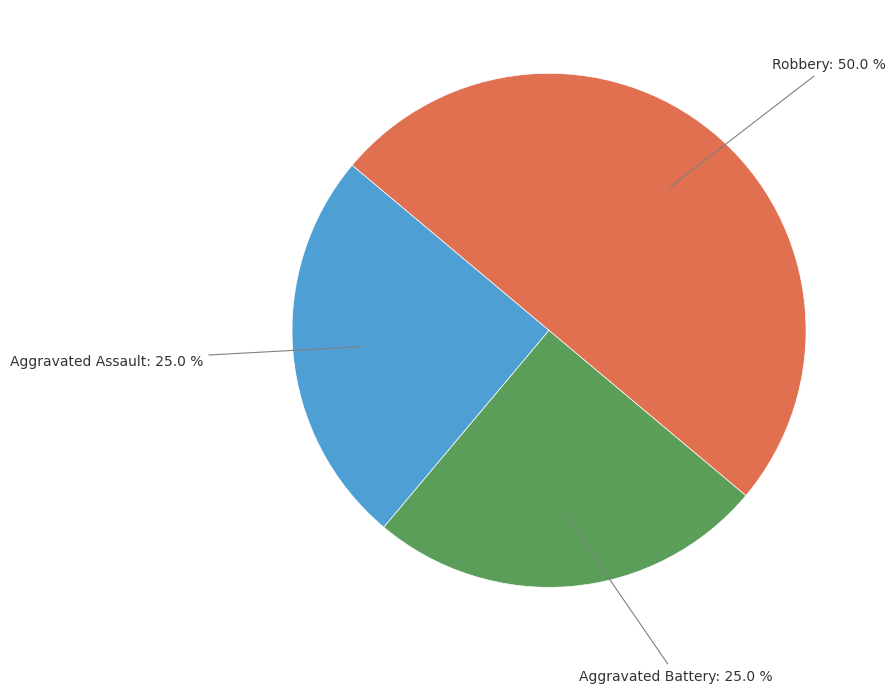

What is the largest slice in the pie chart?

Robbery